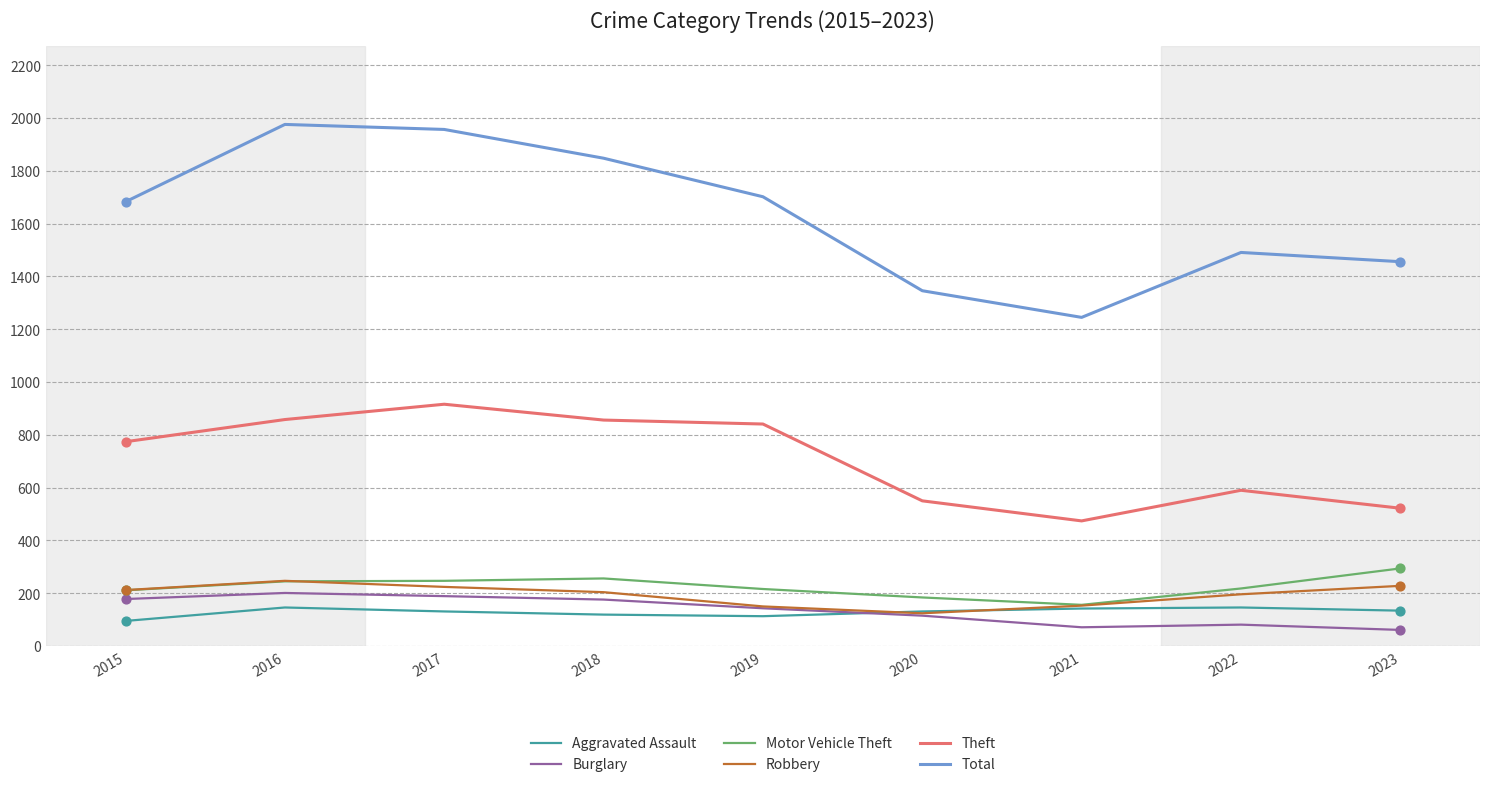

At how many categories does at least one series exceed 1867?

2